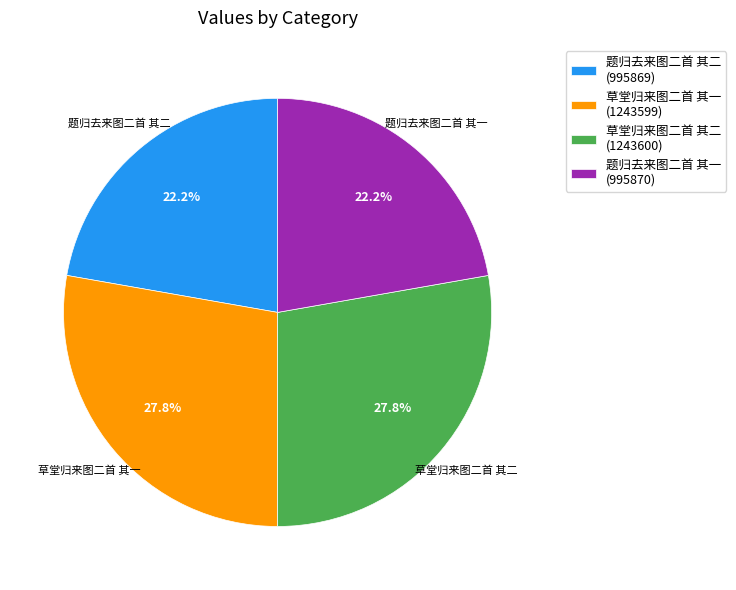

How many segments does this pie chart have?

4